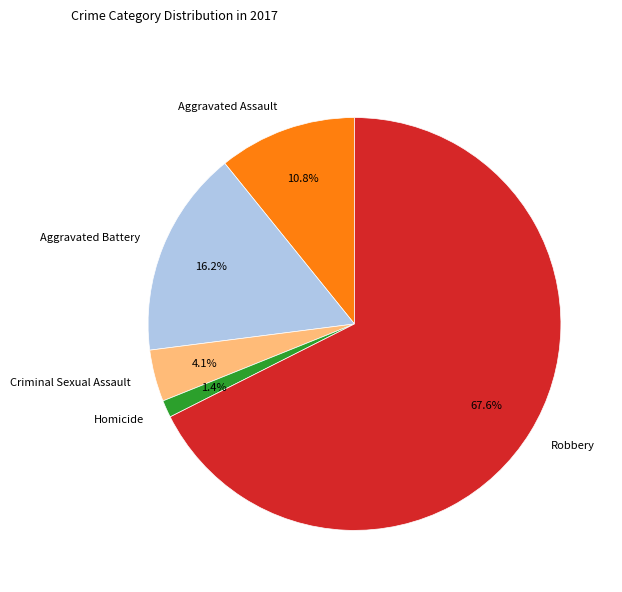

How many slices are in this pie chart?

5